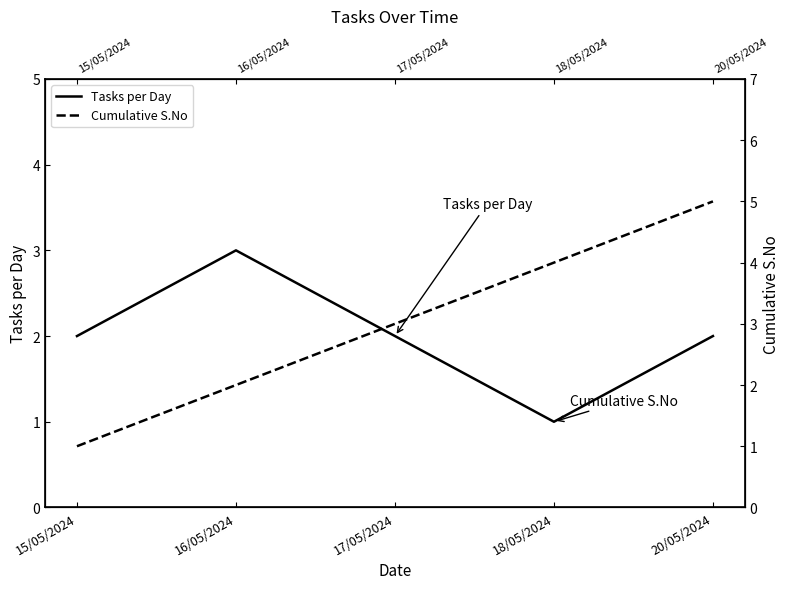

Which series has the largest range (max minus min)?

Cumulative S.No